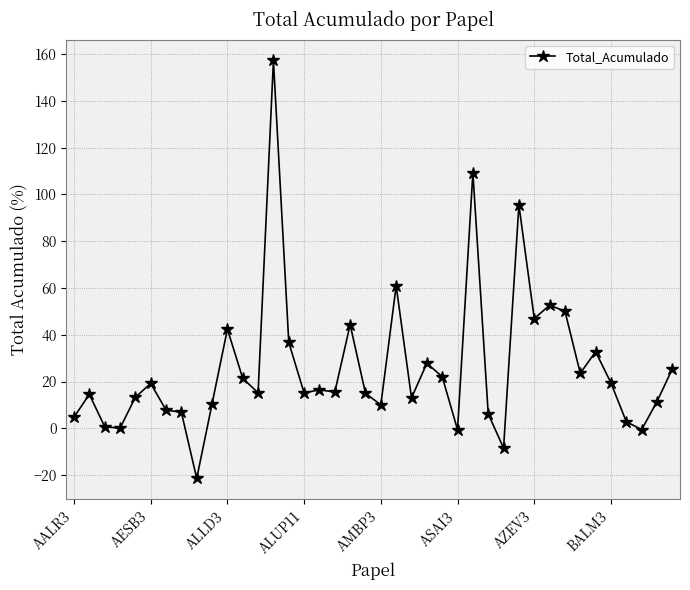

What is the greatest value displayed?

157.3